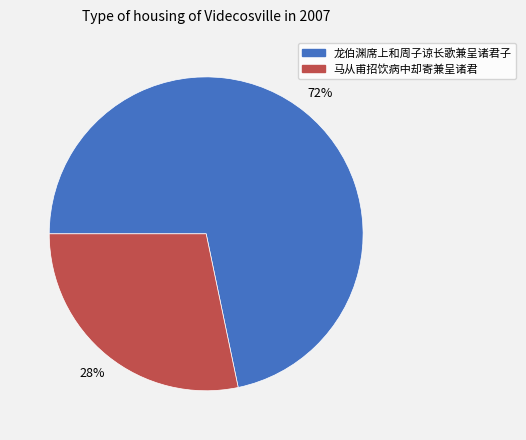

What percentage is the 龙伯渊席上和周子谅长歌兼呈诸君子 slice, to the nearest percent?

72%